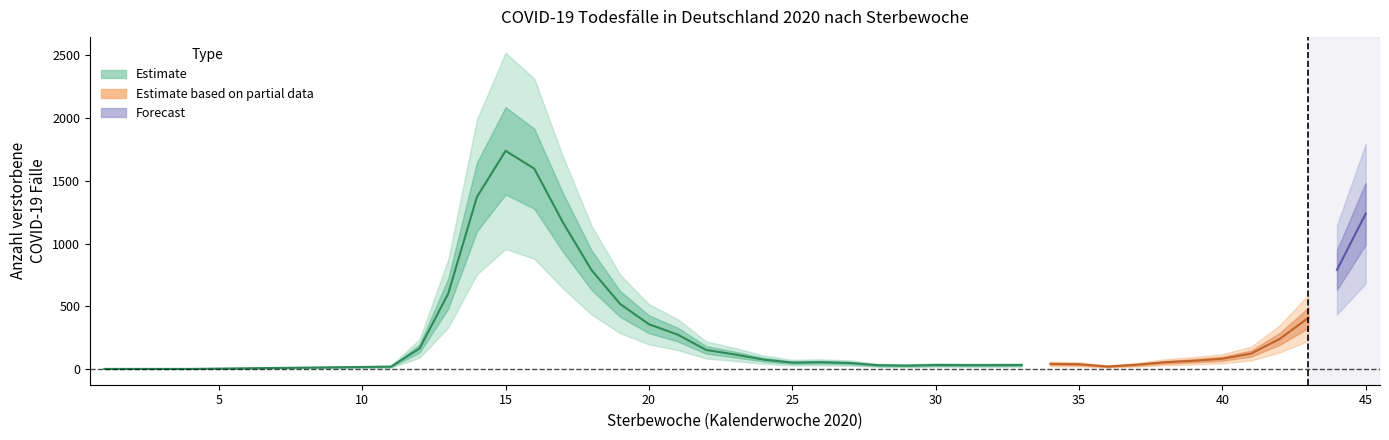

How many interior local peaks (higher than both neighbors) does the data have?

4